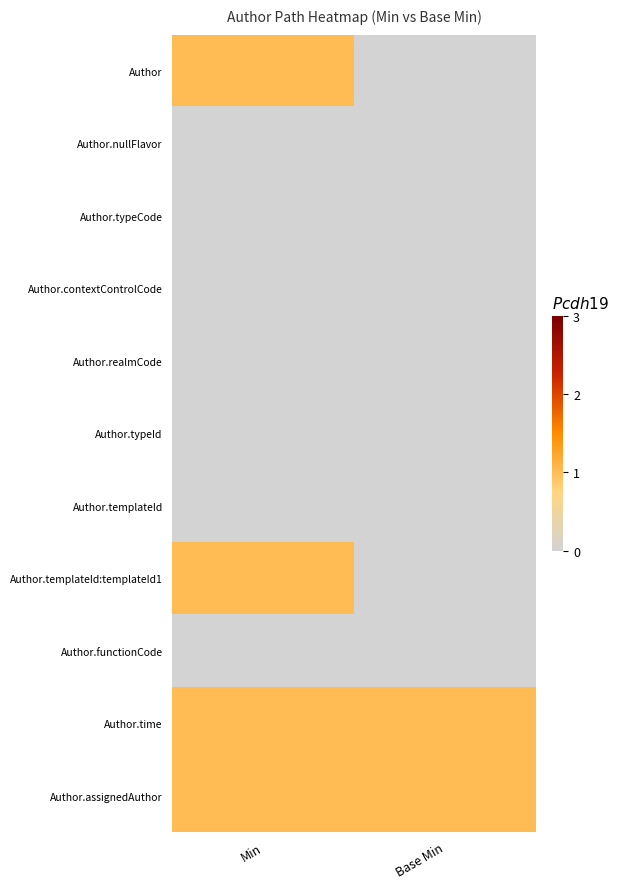

Which series has the largest total across all categories?

Author.time